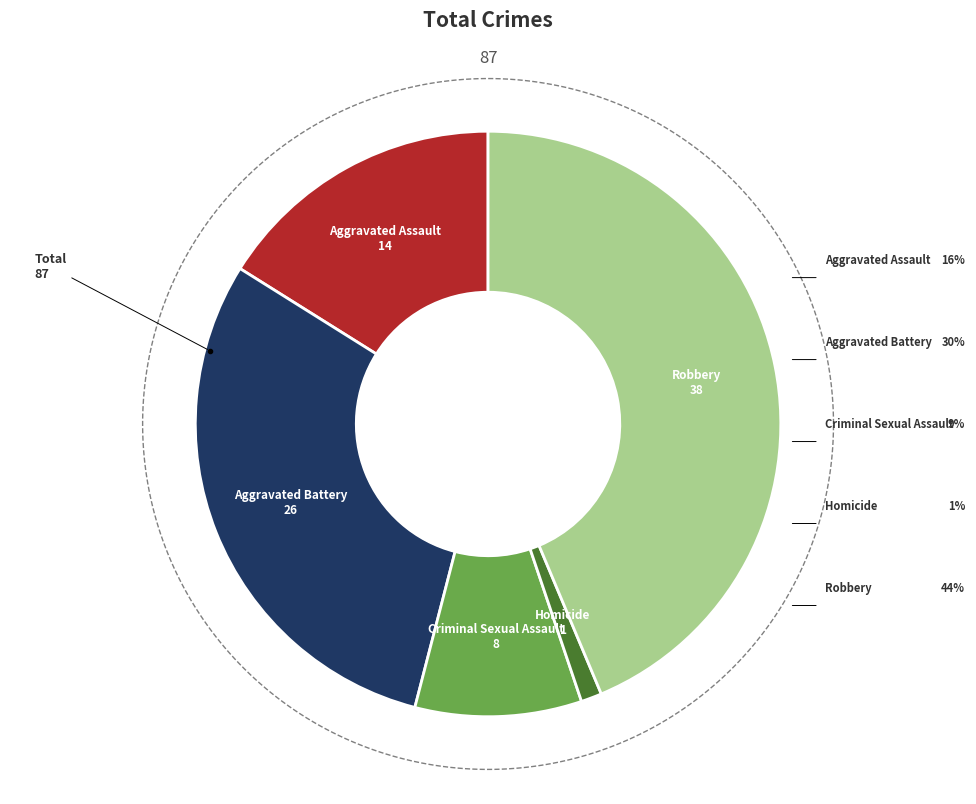

Is it true that Aggravated Assault is 16% of the pie?

True